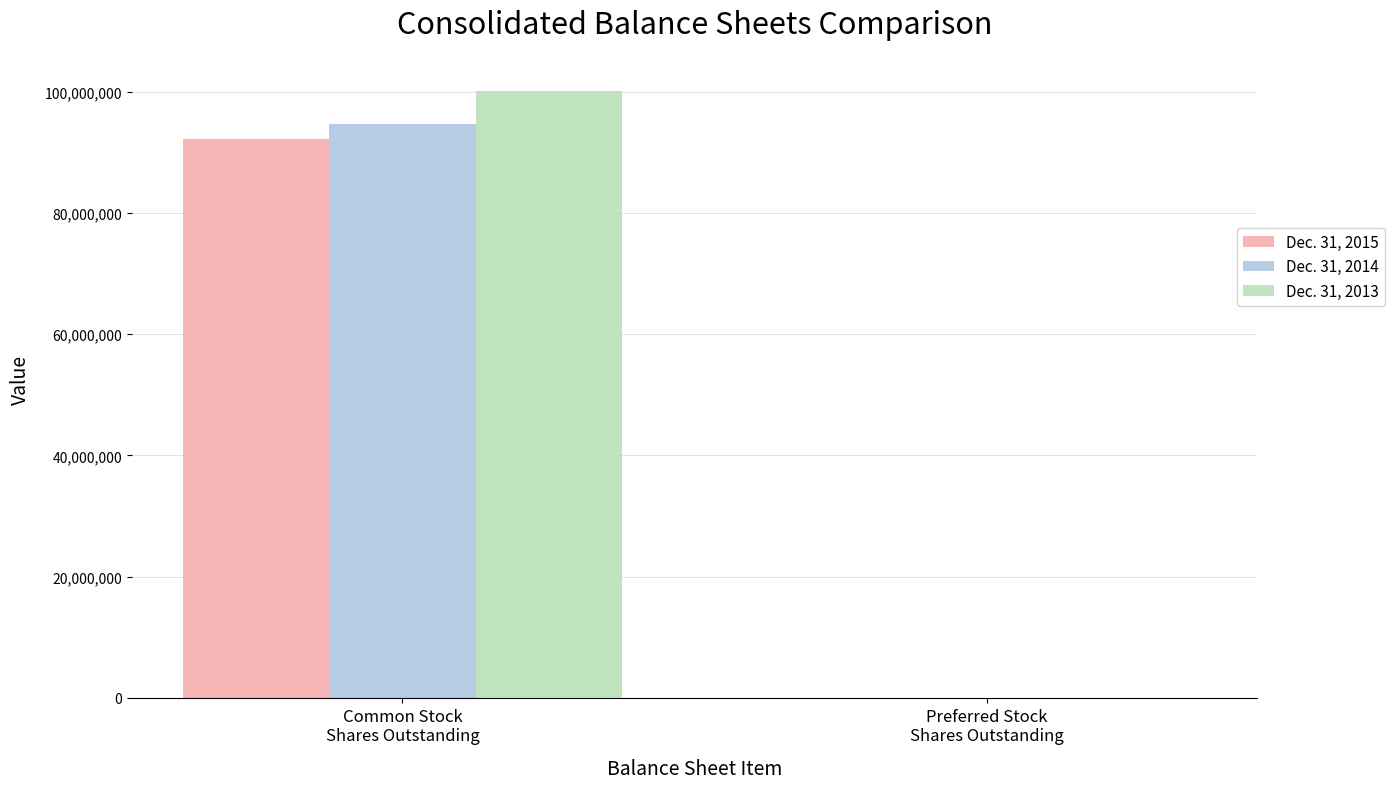

How many series are shown in this chart?

3